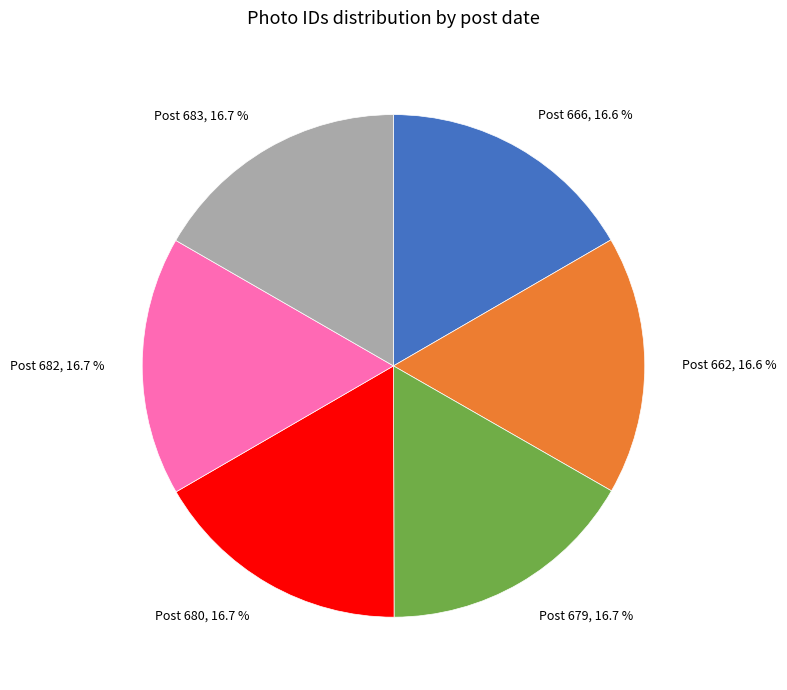

How much of the chart is everything except Post 680?

83.3%